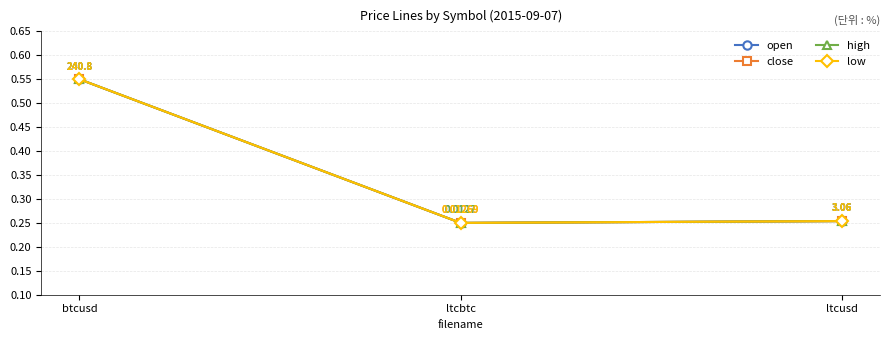

Does the chart have visible grid lines?

Yes